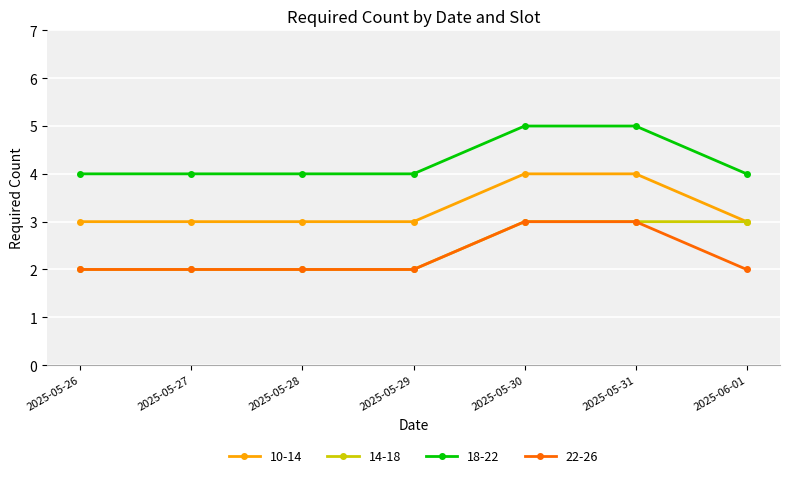

What is the sum of the 14-18 values at 2025-05-30 and 2025-05-31?

6